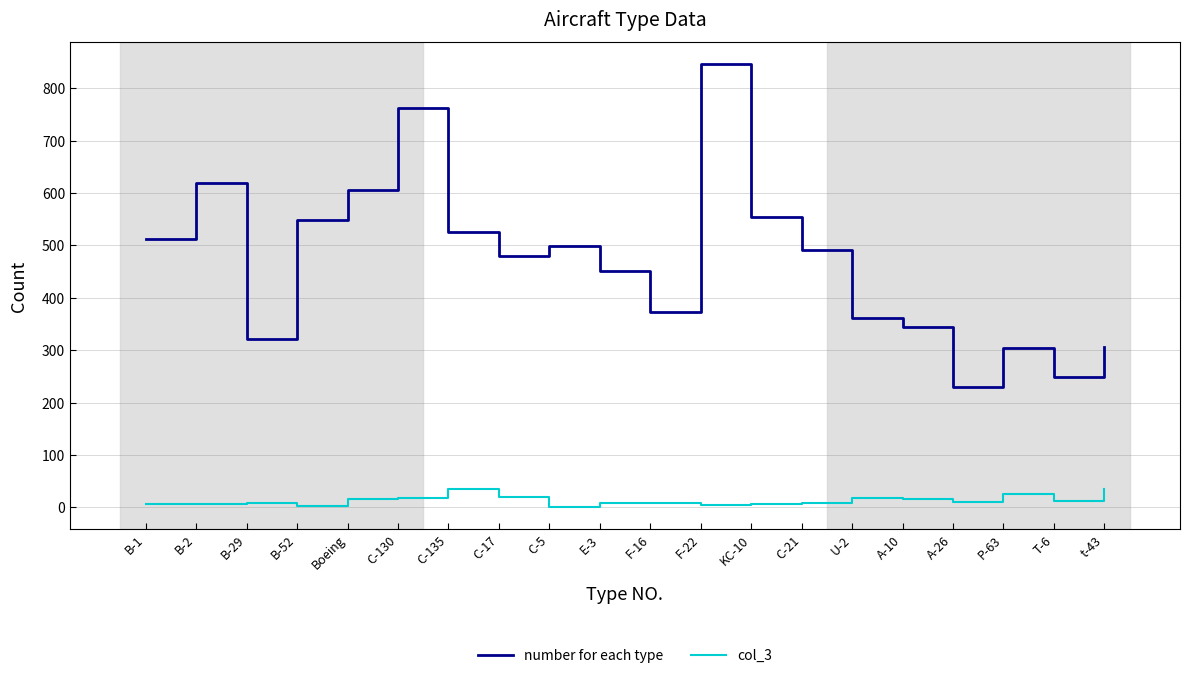

True or false: col_3 and number for each type intersect in this chart.

False